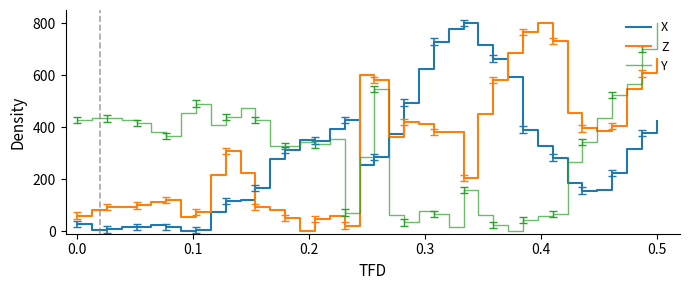

What is the greatest value displayed?

800.0